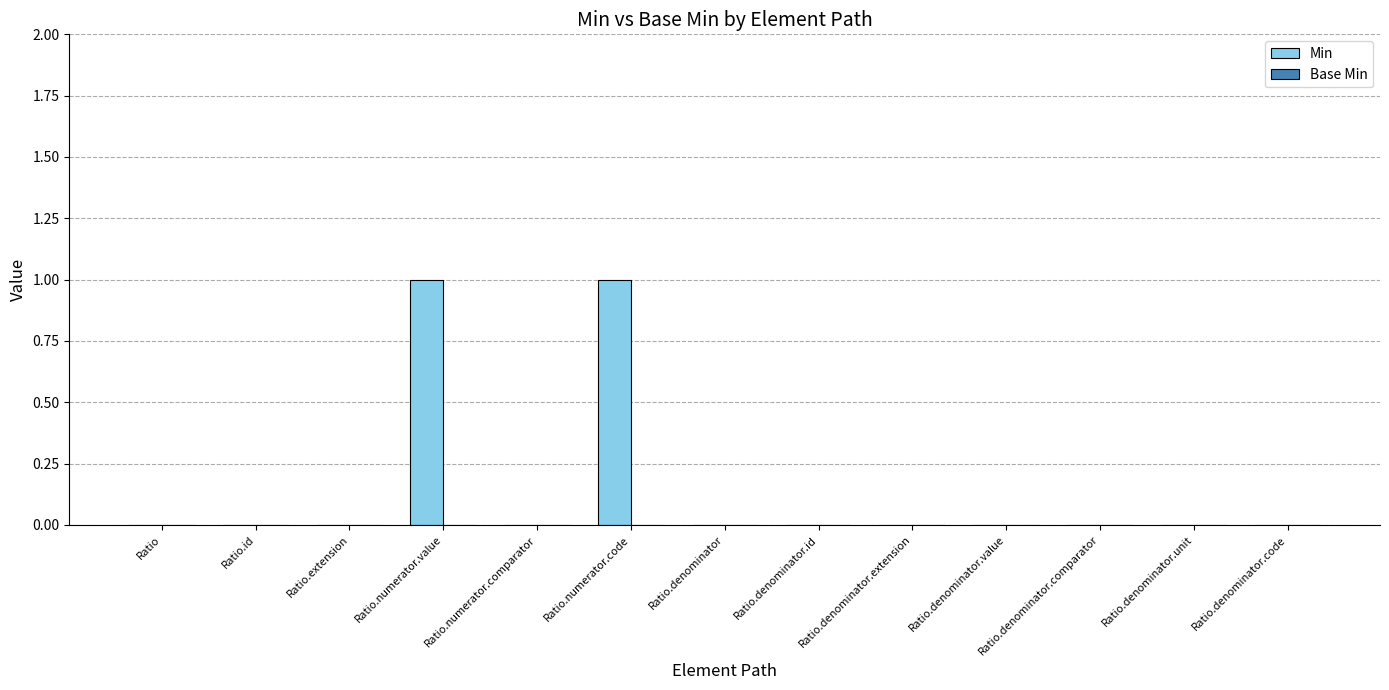

Is it true that the value at Ratio.extension is 0?

True